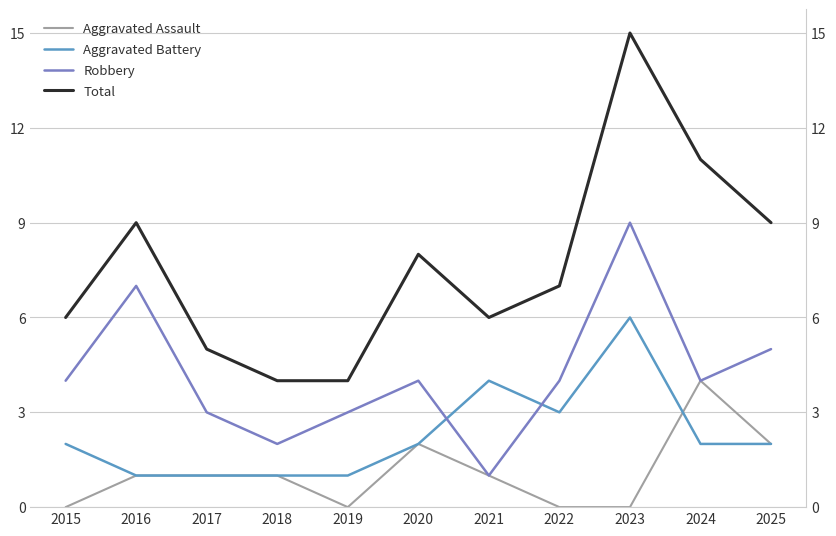

Read the Total value at 2025, to the nearest 5.

10